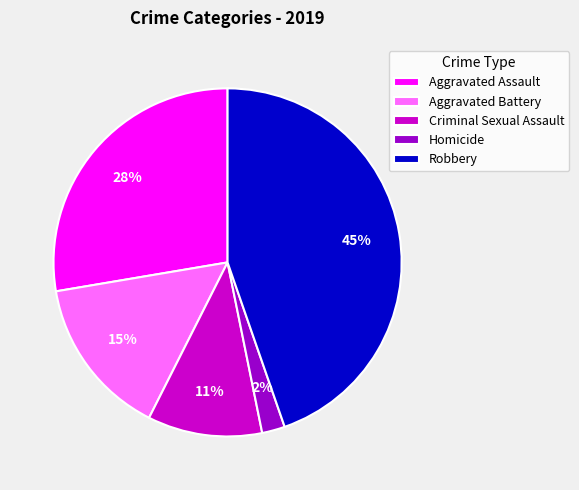

Do Homicide and Aggravated Assault together represent more than half of the pie?

No